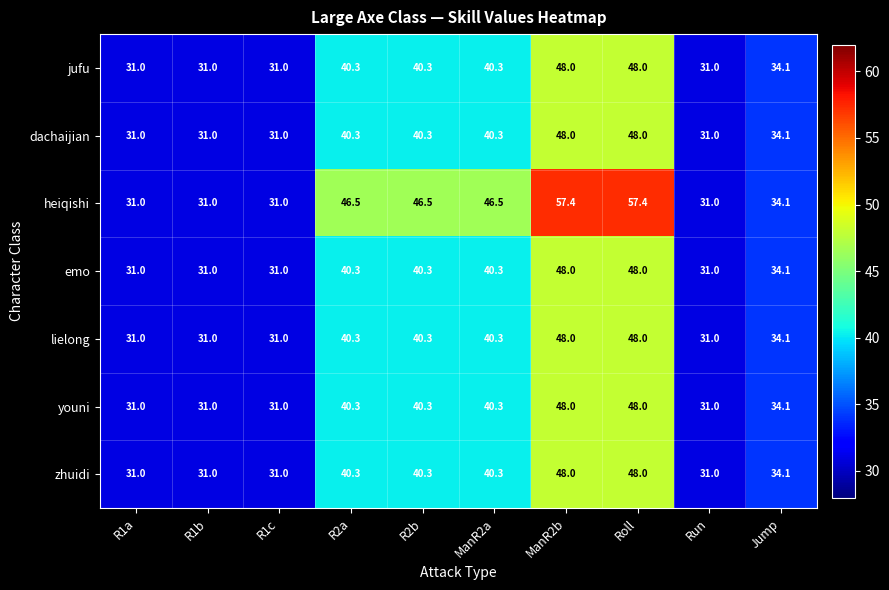

What is the maximum value shown in the chart?

57.4